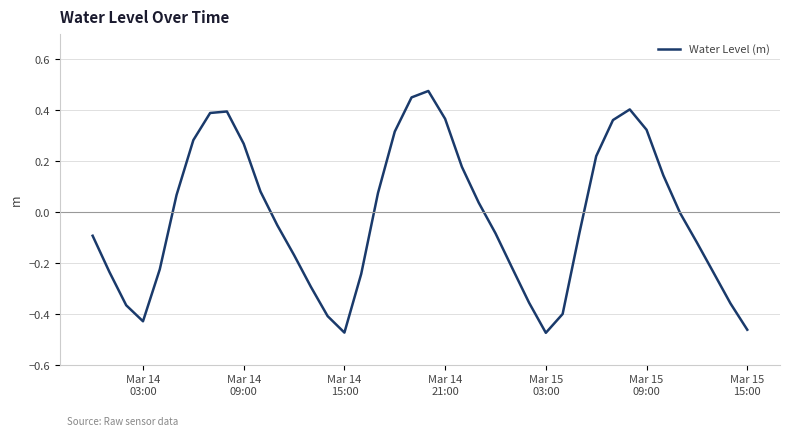

Does the chart display data point markers on the line(s)?

No